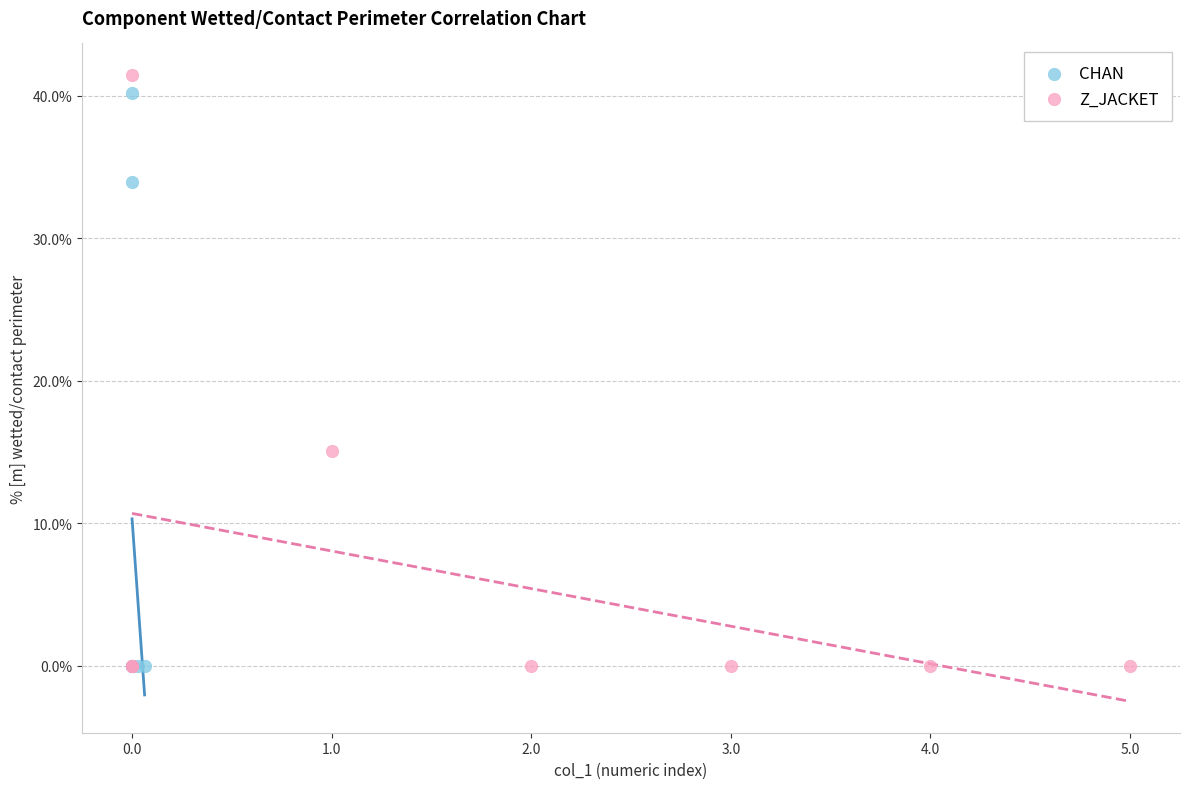

What are all the series names shown in the legend?

CHAN, Z_JACKET